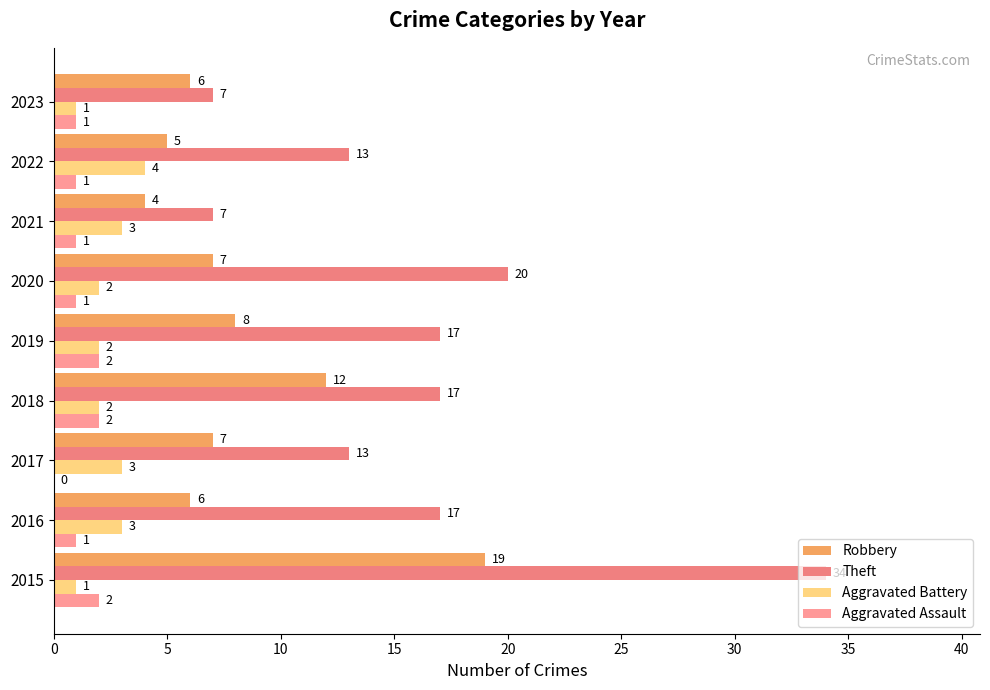

How many distinct data groups are displayed?

4